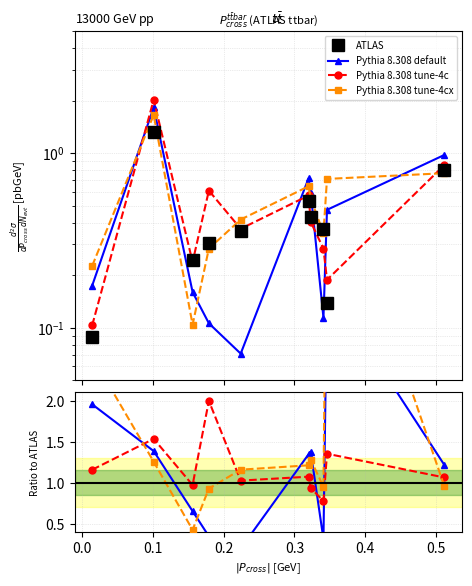

True or false: Pythia 8.308 tune-4cx and Pythia 8.308 tune-4c intersect in this chart.

True